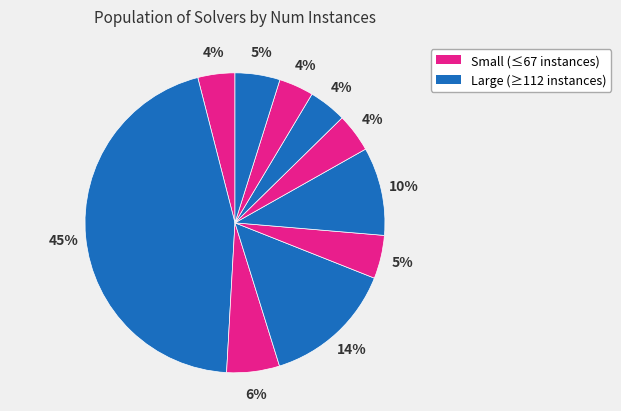

How many slices are in this pie chart?

10